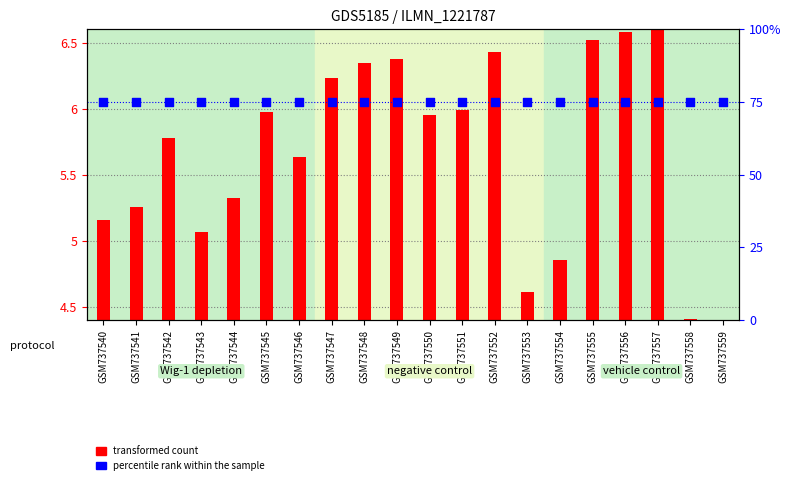

Which series contains the highest Y value?

percentile rank within the sample